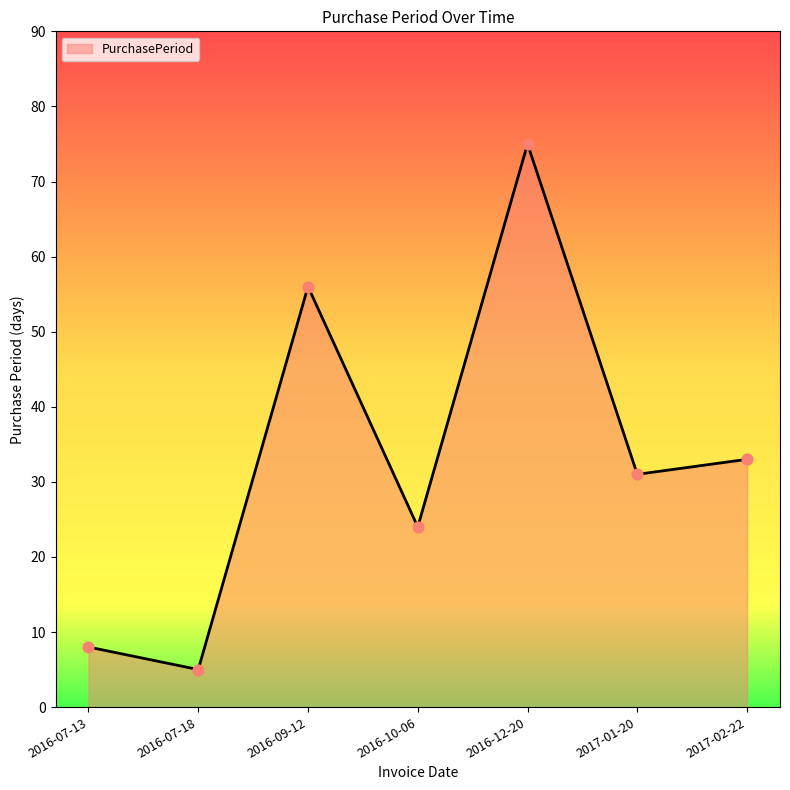

What is the ratio of the value at 2016-12-20 to the value at 2016-07-13?

9.4